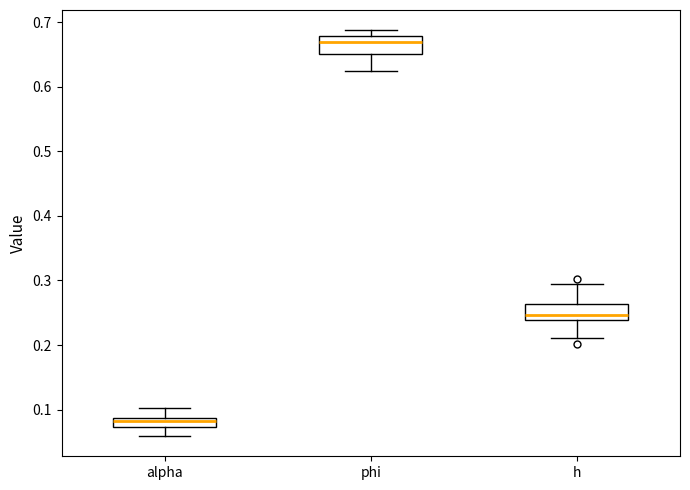

Which box has the lowest median line?

alpha